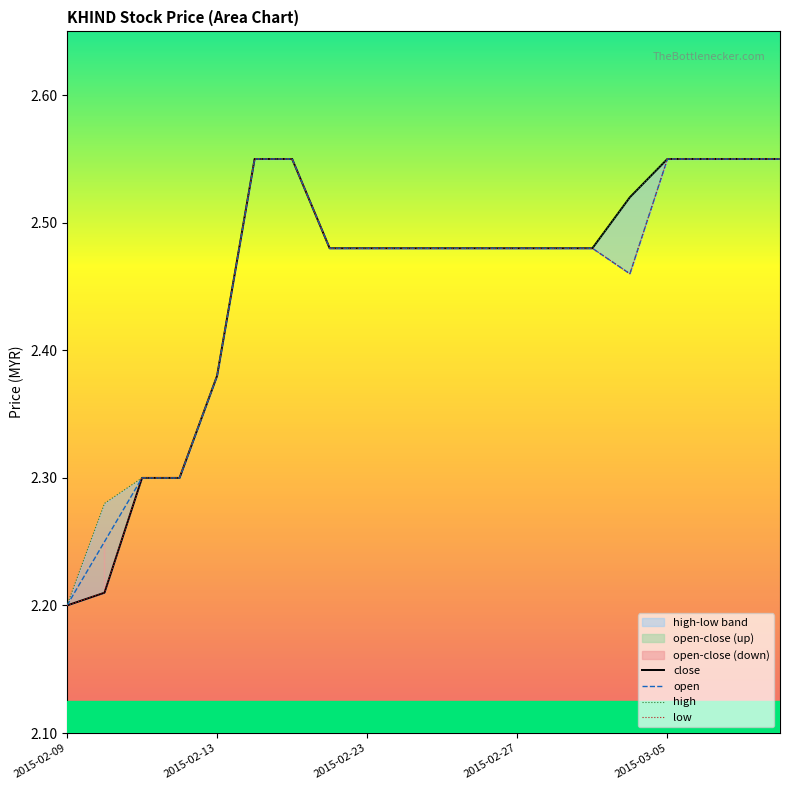

Which category has the lowest value in the open series?

2015-02-09